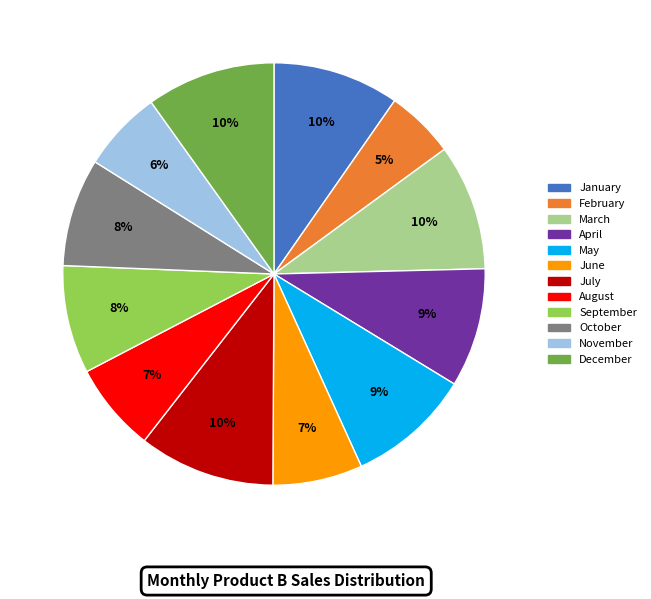

Is May the majority of the pie?

No